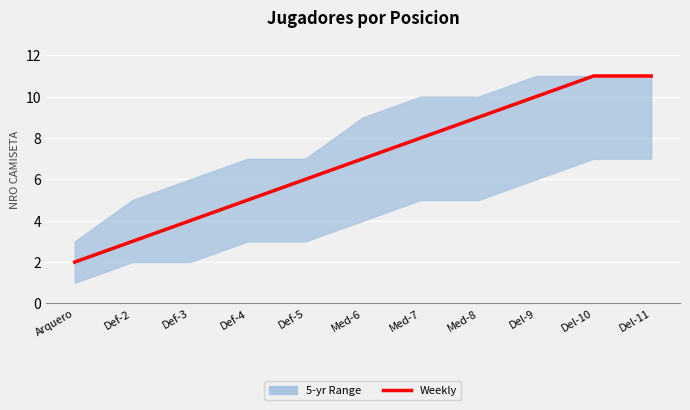

List the labels in order of value, largest first.

Del-10, Del-11, Del-9, Med-8, Med-7, Med-6, Def-5, Def-4, Def-3, Def-2, Arquero